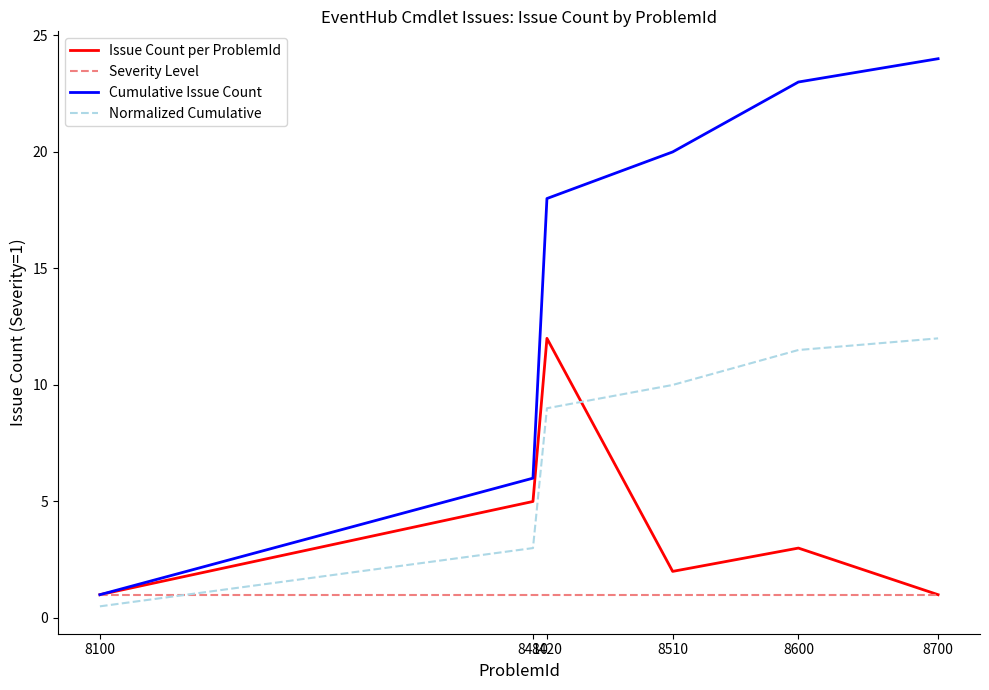

Rank the series by their average value, from highest to lowest.

Cumulative Issue Count, Normalized Cumulative, Issue Count per ProblemId, Severity Level